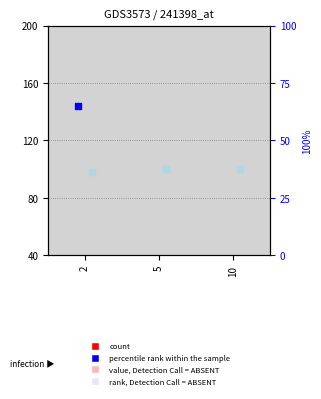

What is the total value across all series at 5?

160.0